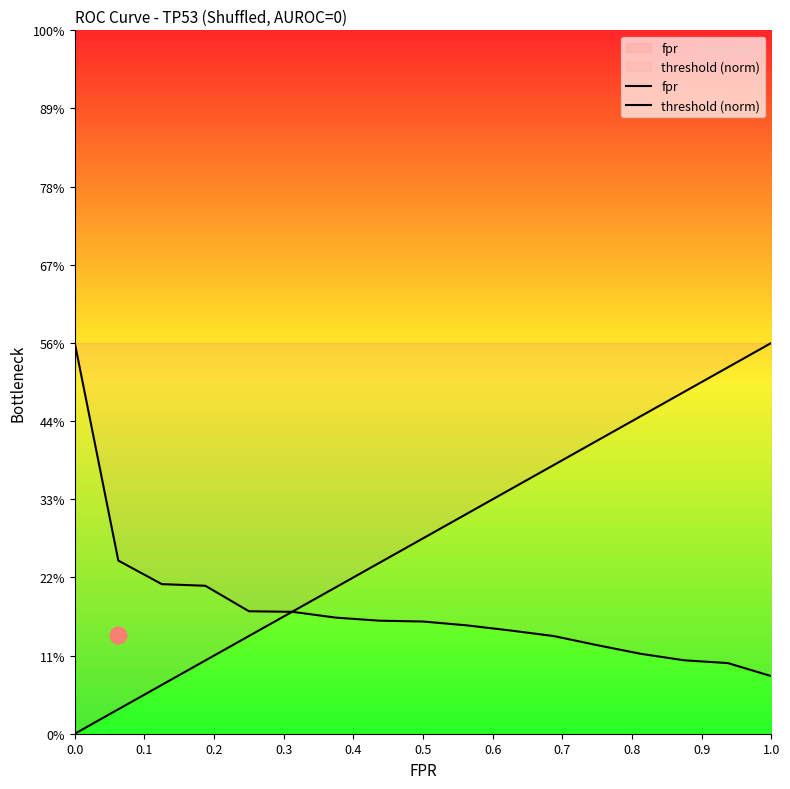

Rank the series by their average value, from lowest to highest.

threshold (norm), fpr